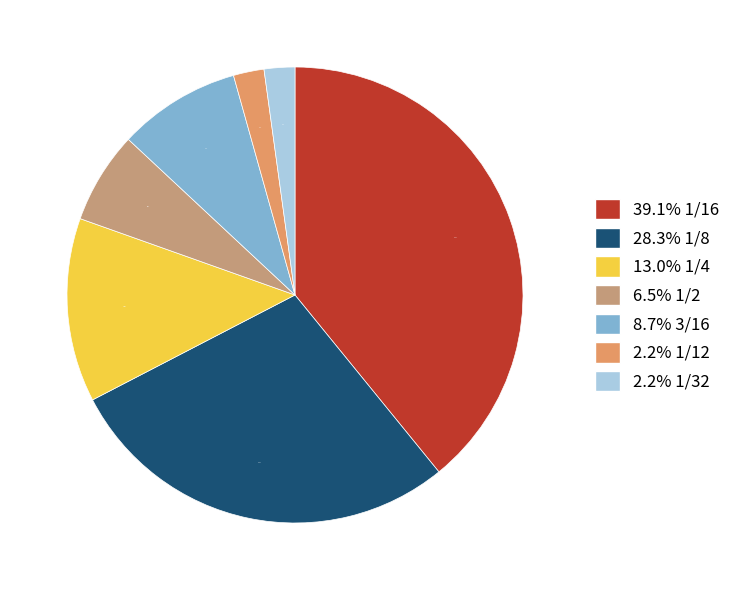

Approximately how many times larger is the value at 13.0% 1/4 compared to 28.3% 1/8?

0.5